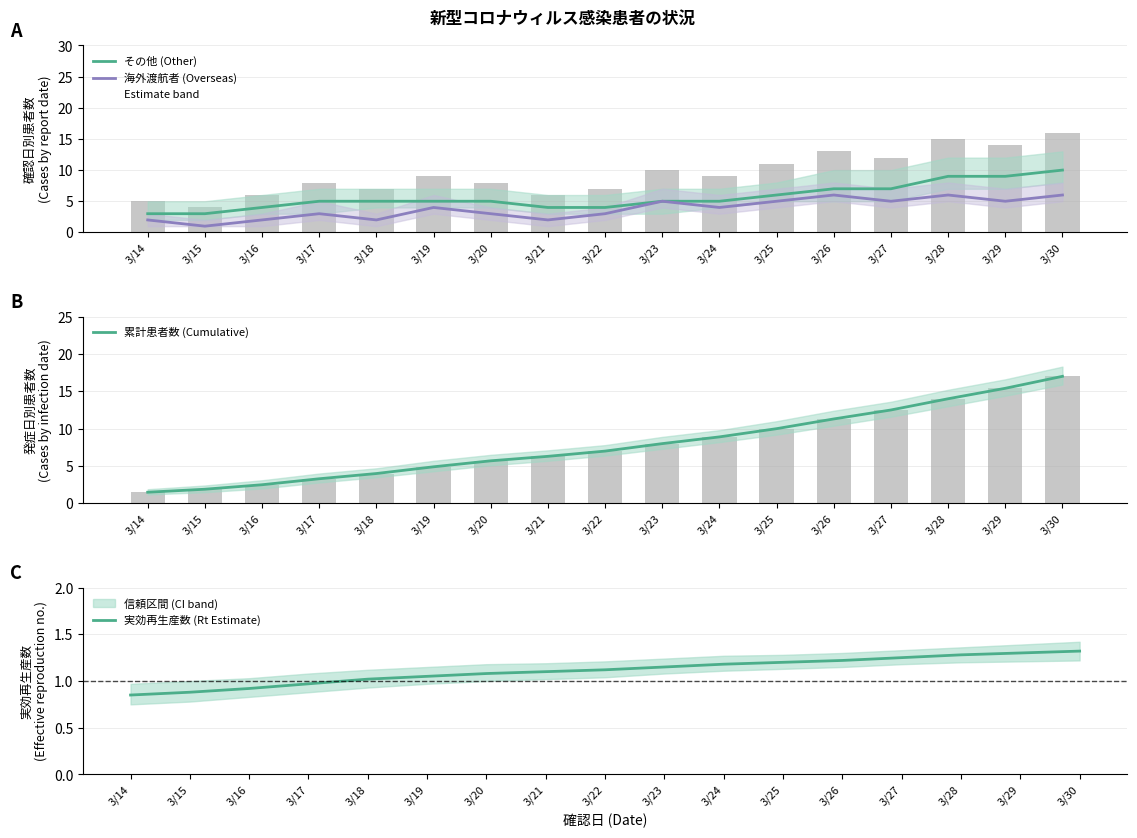

At how many categories does at least one series exceed 11?

5